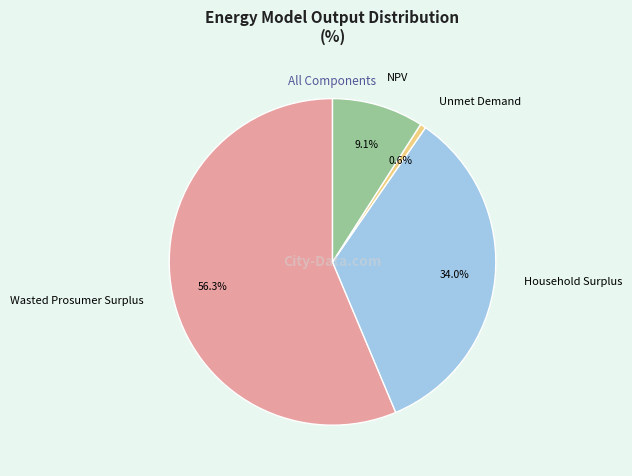

Count the number of slices in the pie.

4